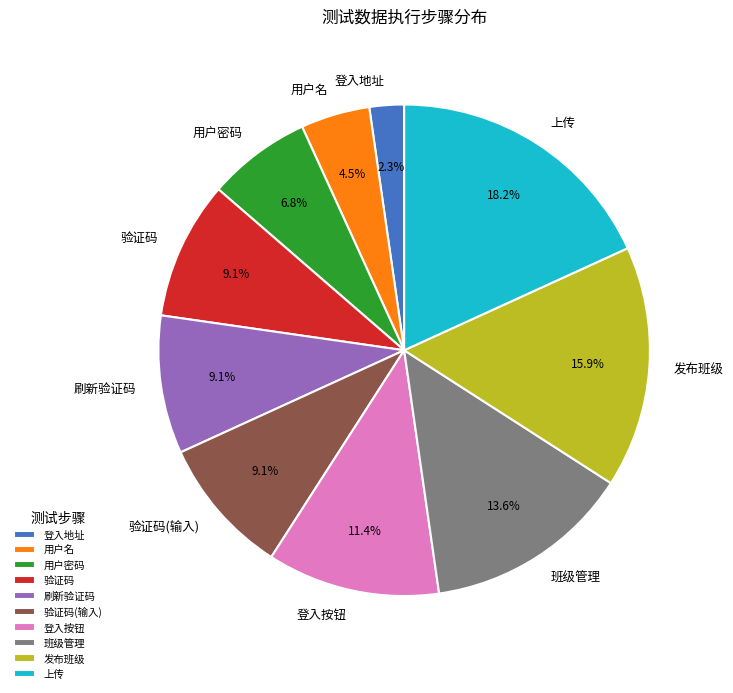

Which has a higher value, 发布班级 or 登入地址?

发布班级